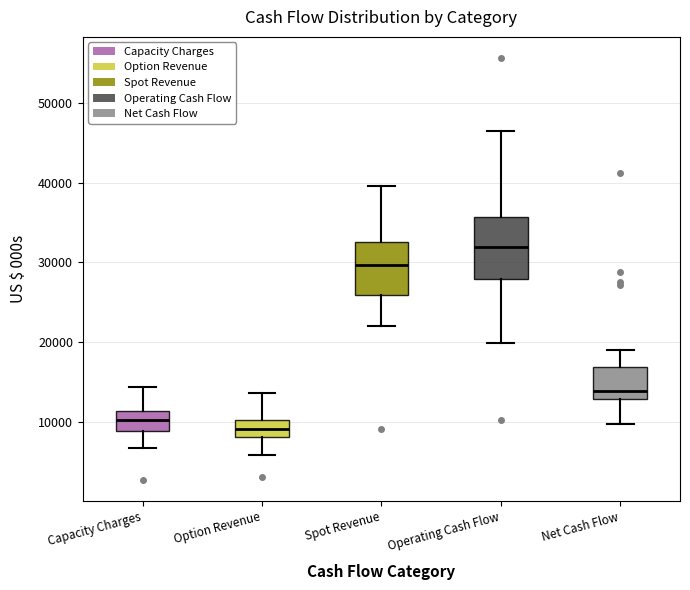

Reading left to right, read every box against the y-axis: the position of its median line, the range the box covers, and the ends of its whiskers. The values are not printed on the chart, so give them approximately, as read against the axis.

Capacity Charges: median 10000, box 9000 to 11000, whiskers 7000 to 14000
Option Revenue: median 9000, box 8000 to 10000, whiskers 6000 to 14000
Spot Revenue: median 30000, box 26000 to 33000, whiskers 22000 to 40000
Operating Cash Flow: median 32000, box 28000 to 36000, whiskers 20000 to 47000
Net Cash Flow: median 14000, box 13000 to 17000, whiskers 10000 to 19000